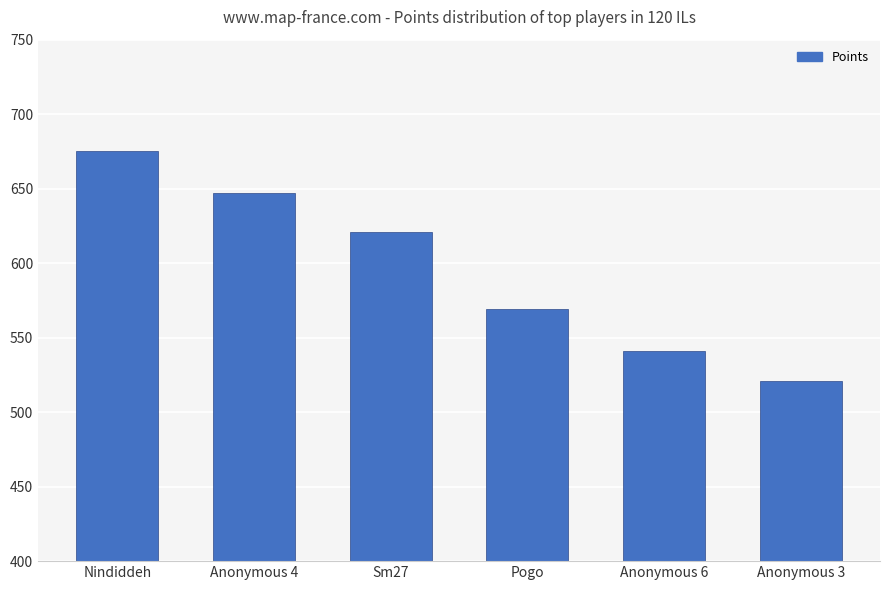

What is the ratio of the value at Nindiddeh to the value at Sm27?

1.1